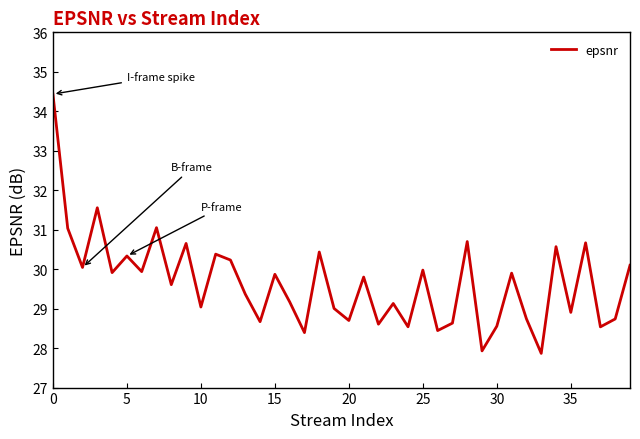

What is the difference between the maximum and second lowest values?

6.5